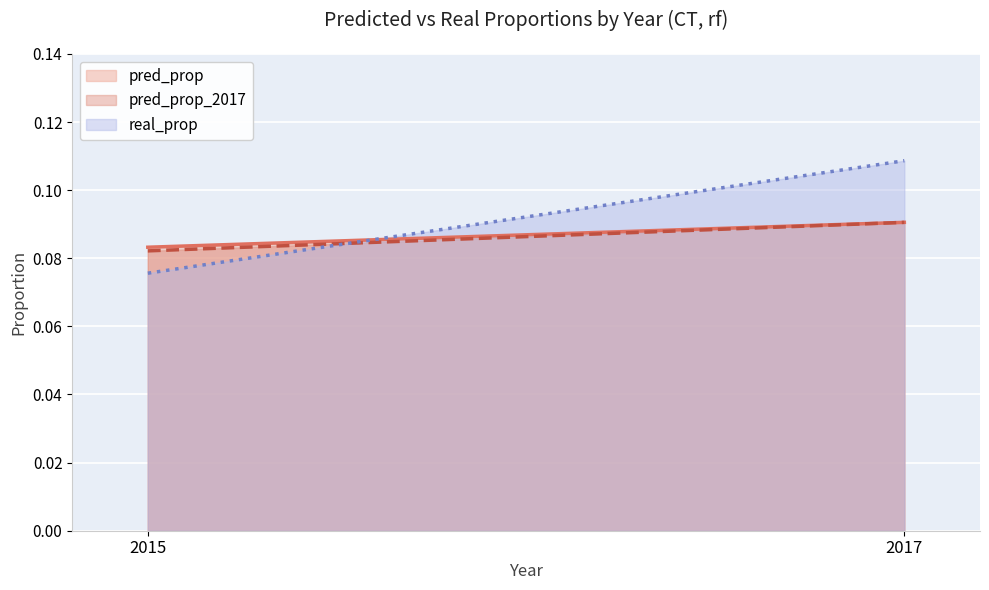

Where is pred_prop nearest to the value 0?

2015